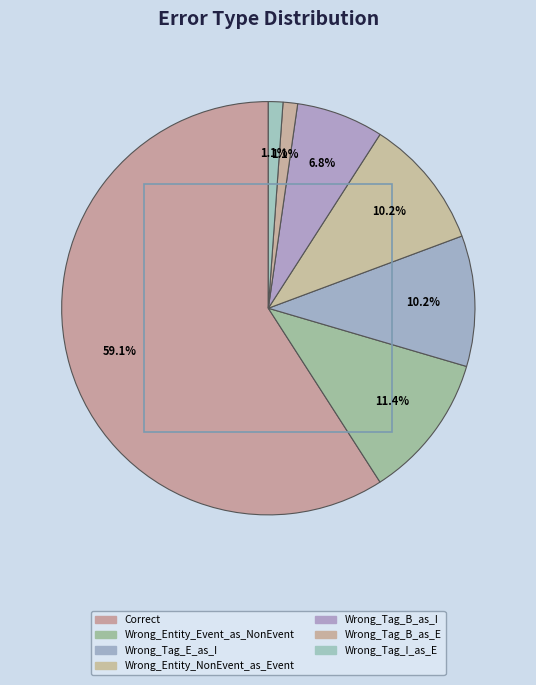

True or false: Wrong_Tag_B_as_I accounts for 7% of the total.

True